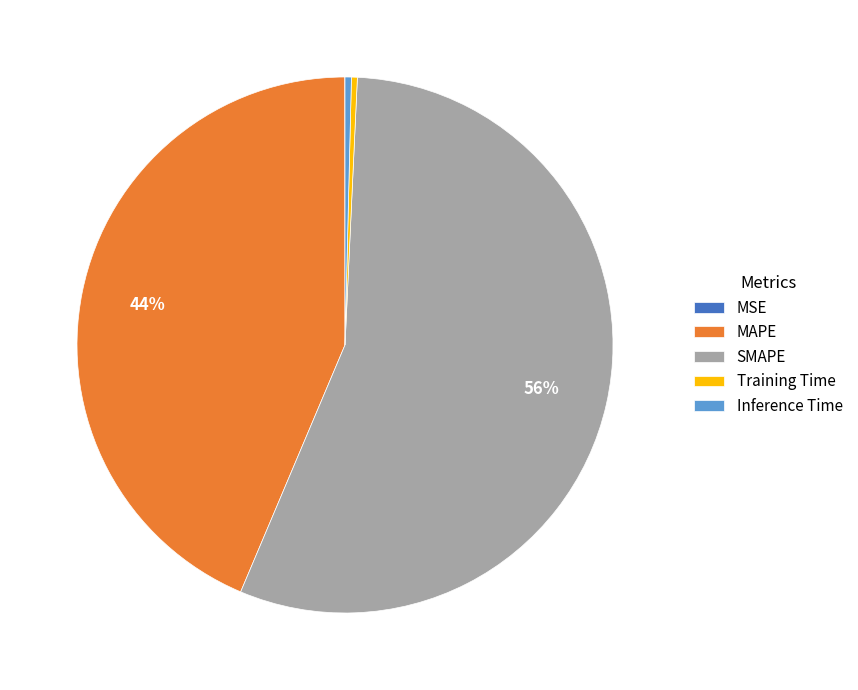

Is it true that SMAPE is 63% of the pie?

False